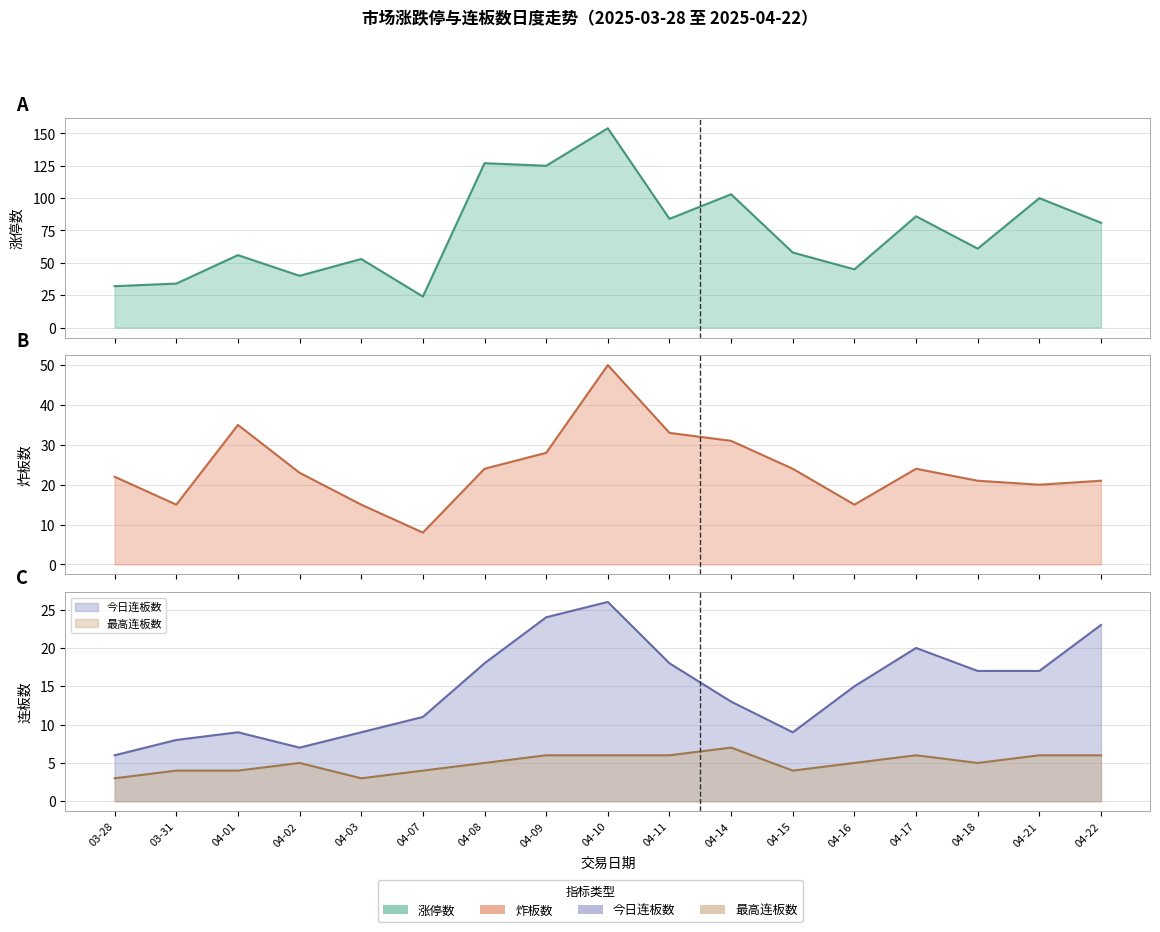

In 今日连板数, how many points are lower than both neighbors (excluding endpoints)?

2